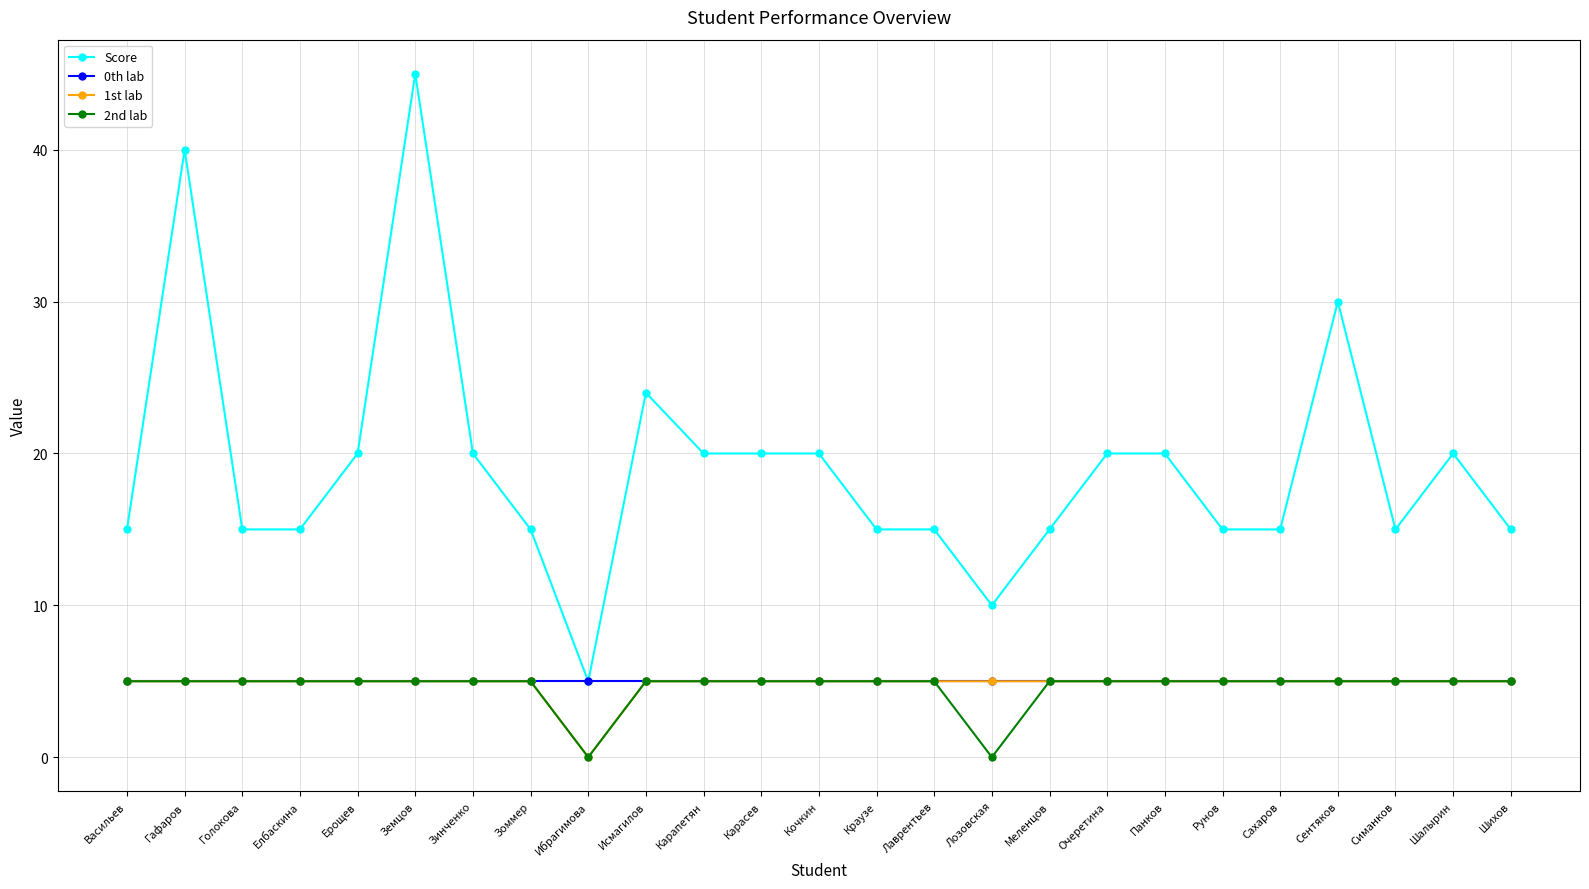

True or false: Score and 2nd lab cross at least once.

False